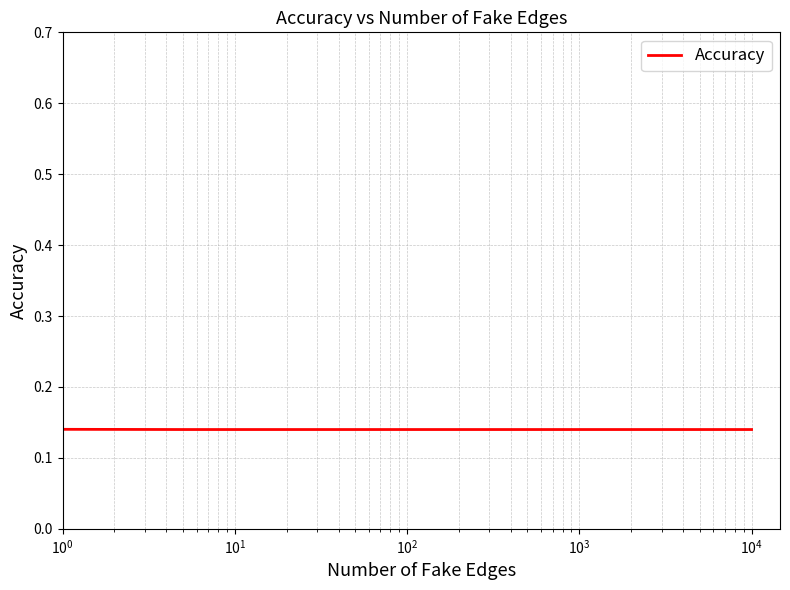

How many values are between 0 and 1?

8